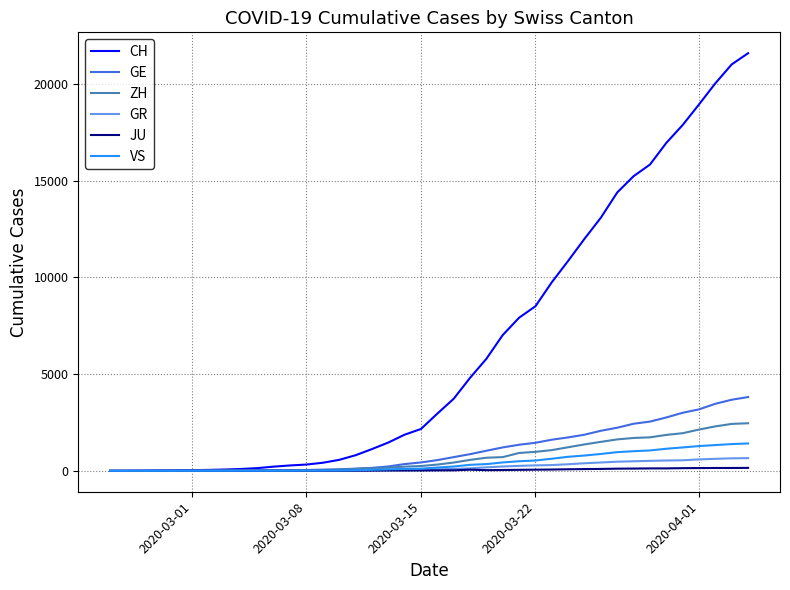

Which series has the largest range (max minus min)?

CH